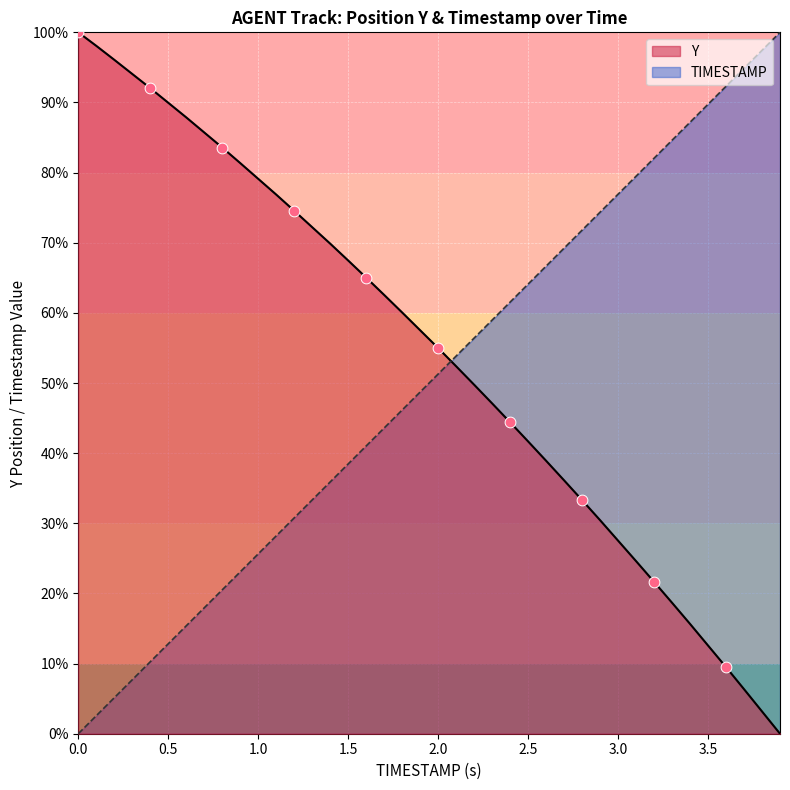

Which series reaches the minimum Y coordinate?

Y